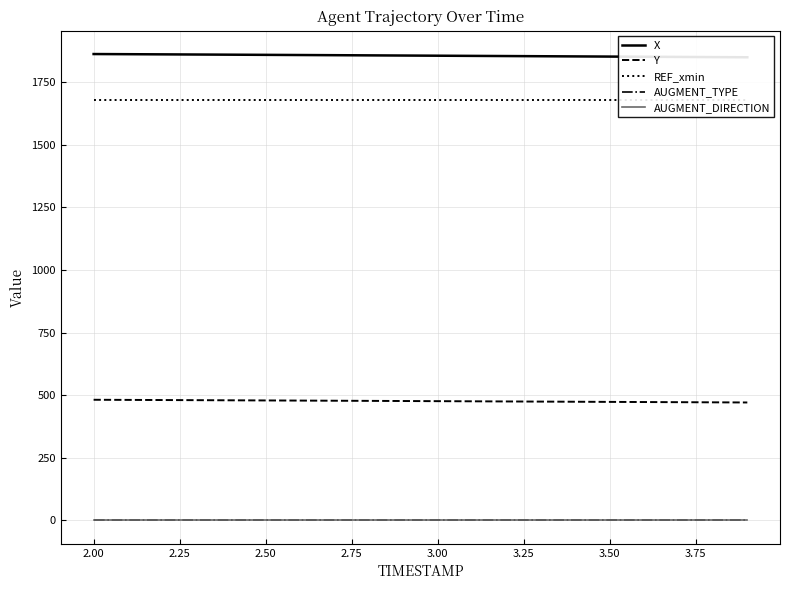

What is the difference between the second highest and minimum values in the X series?

12.3